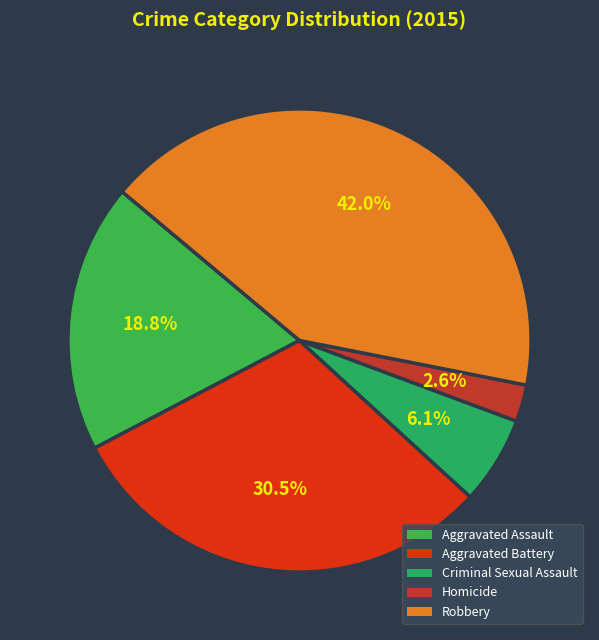

The Homicide slice represents 3% of the pie. True or false?

True